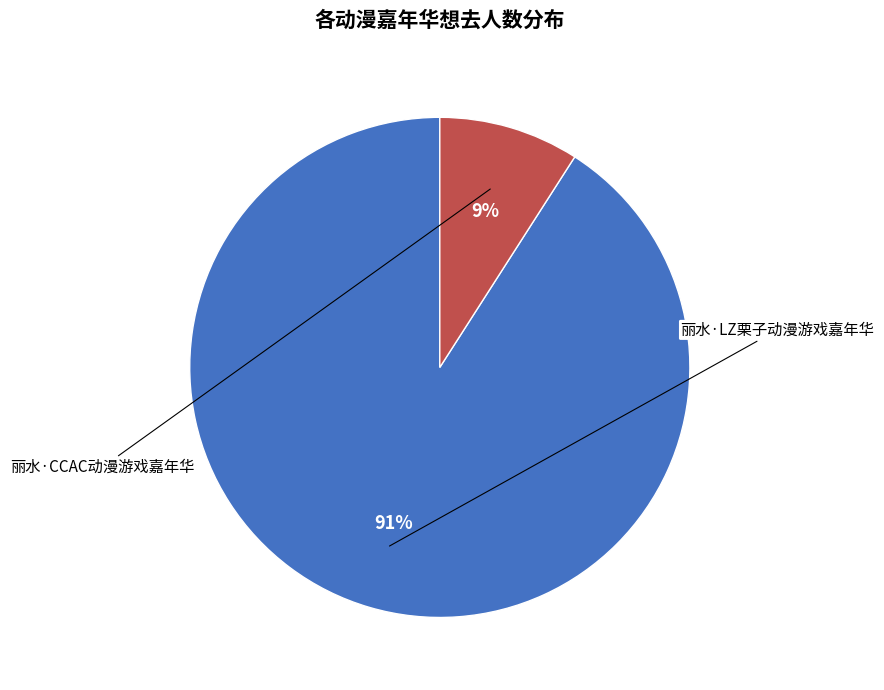

Is there any slice that represents more than half of the pie?

Yes